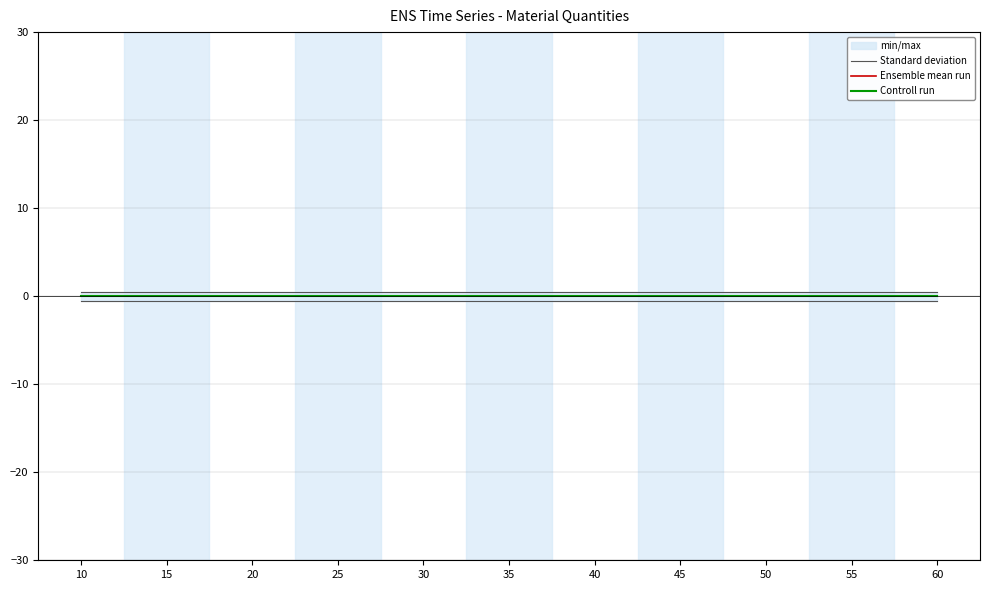

How many lines are shown in the chart?

3